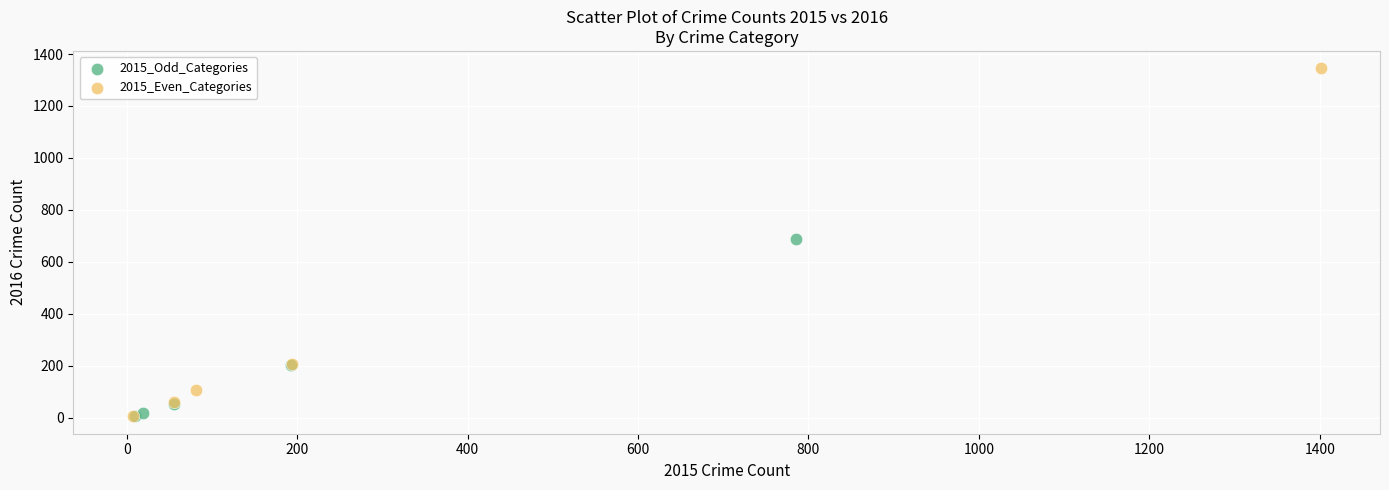

Which series reaches the maximum Y coordinate?

2015_Even_Categories